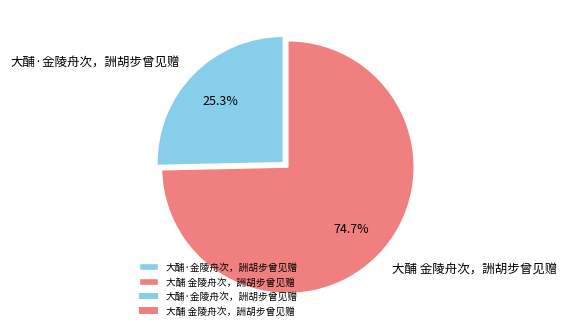

What percentage is the 大酺 金陵舟次，詶胡步曾见赠 slice, to the nearest percent?

75%